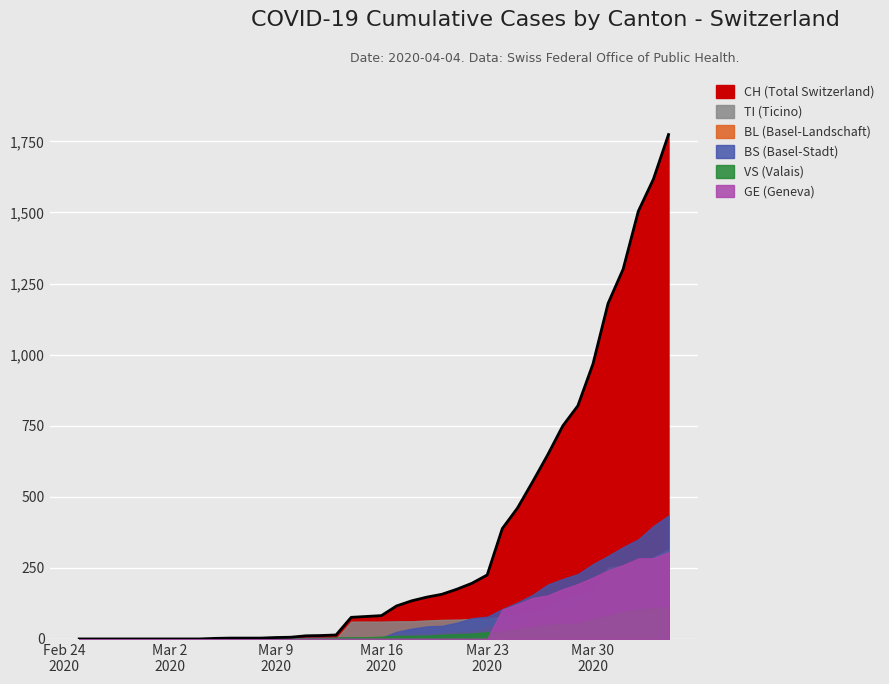

True or false: TI has more than 2 interior local peaks.

False